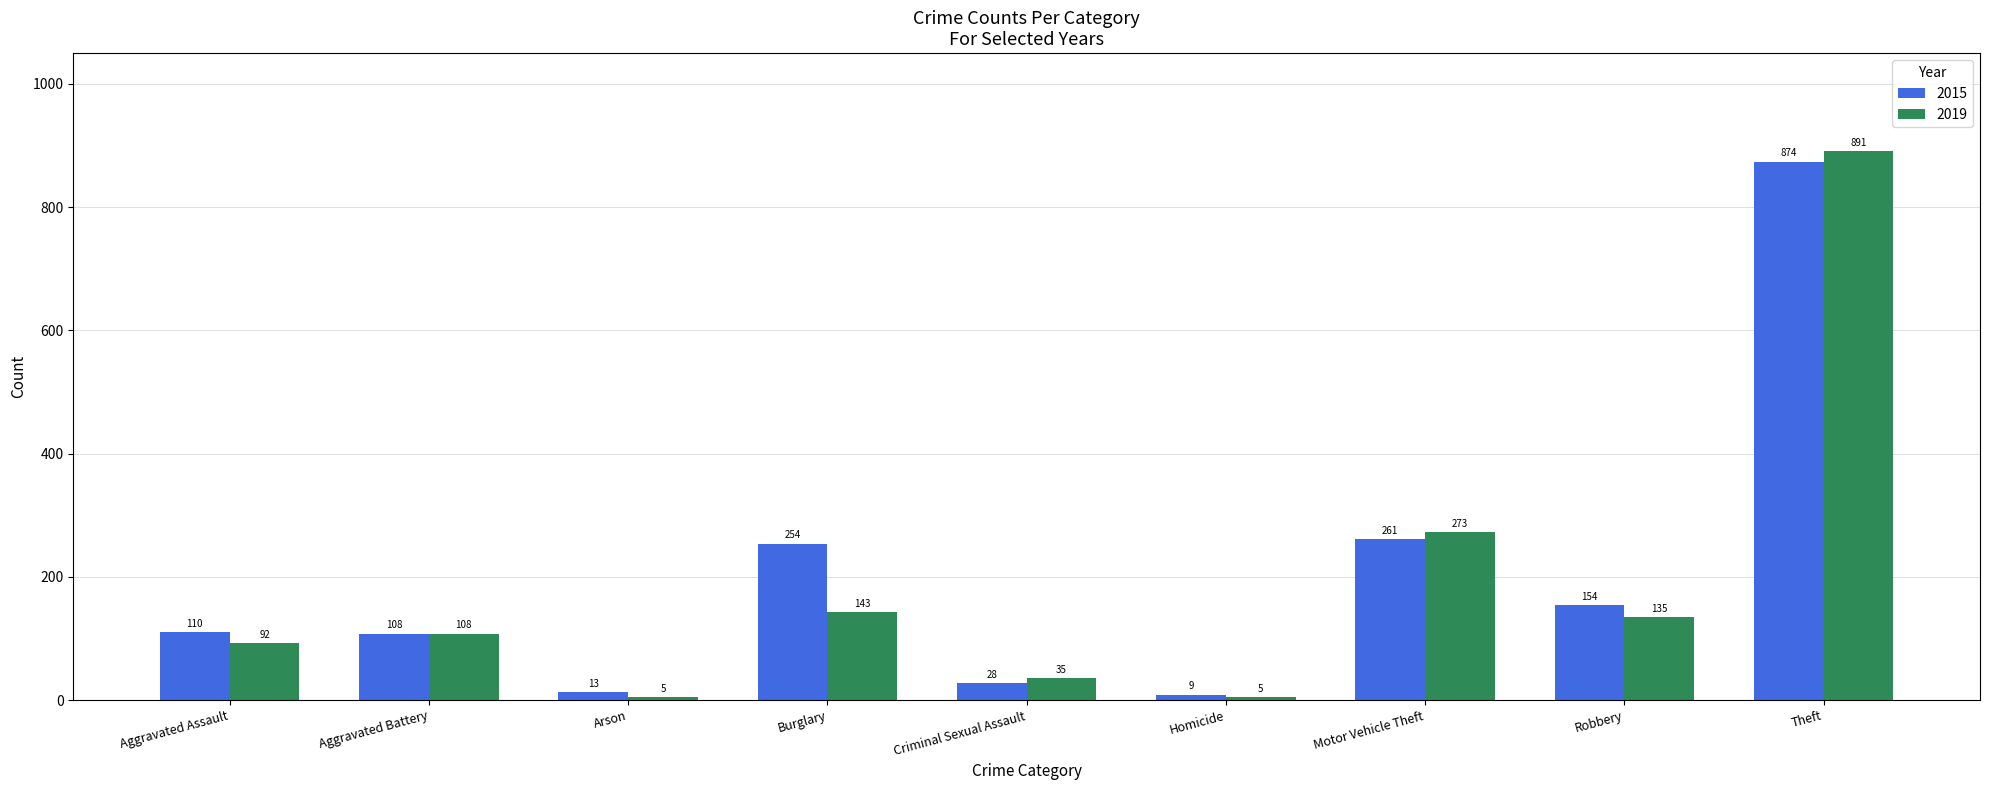

Is the value of 2019 at Criminal Sexual Assault greater than the value of 2015 at Theft?

No